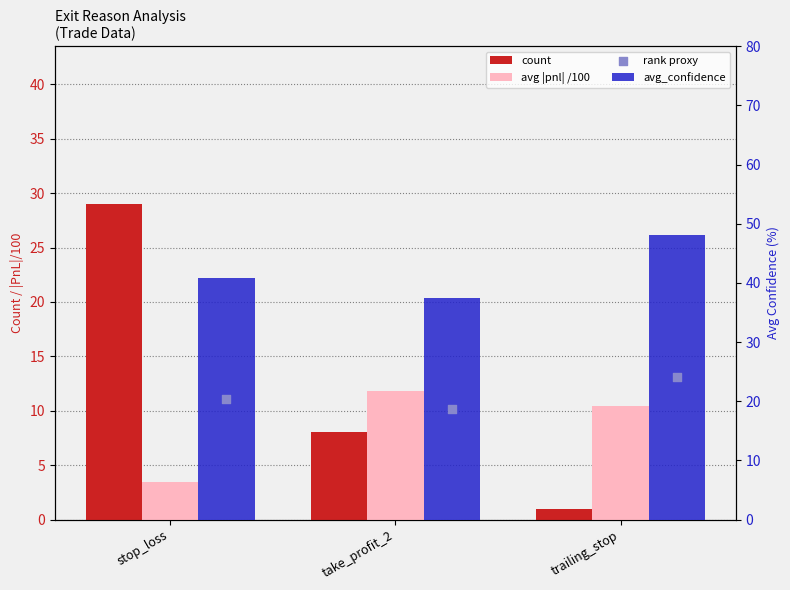

At which category is the sum across all series the highest?

stop_loss